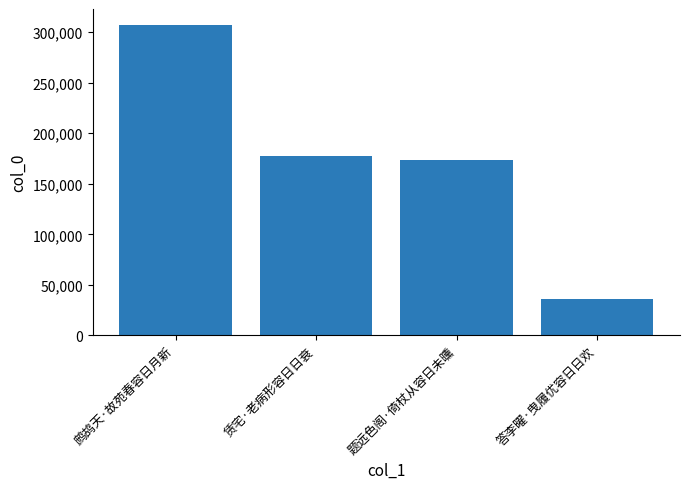

Which category has the highest value across all series?

鹧鸪天·故苑春容日月新